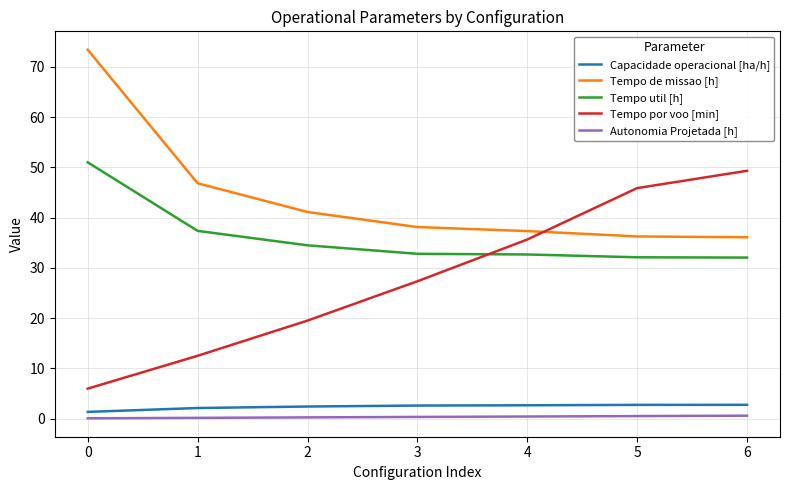

True or false: Tempo por voo [min] has a value of 35.6 at 4.

True